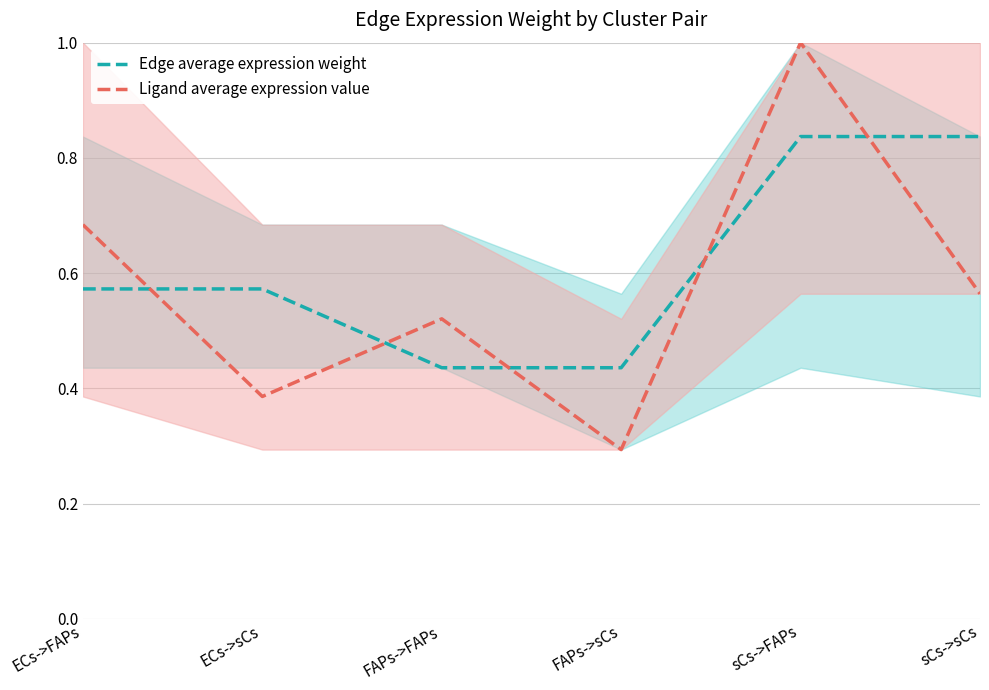

Which series ends up on top after the final intersection of Ligand average expression value and Edge average expression weight?

Edge average expression weight